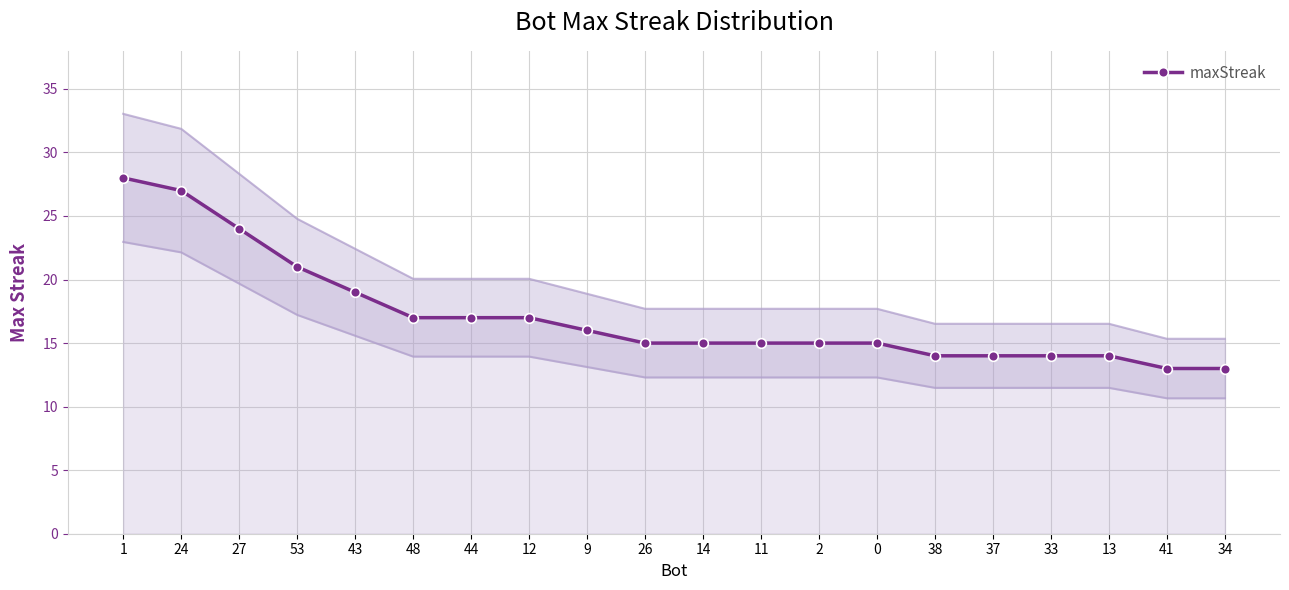

Reading left to right, what are all the values shown in this chart?

28	27	24	21	19	17	17	17	16	15	15	15	15	15	14	14	14	14	13	13